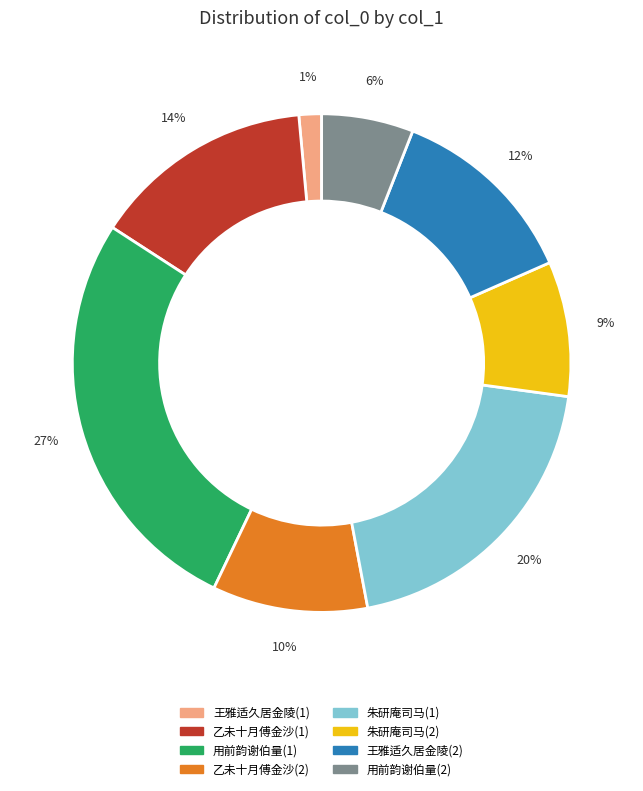

How many segments does this pie chart have?

8